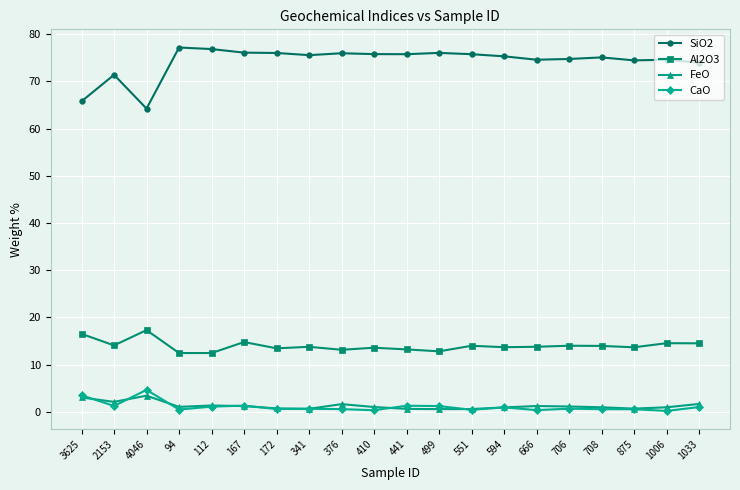

What is the difference between the highest and lowest values at 594?

74.4